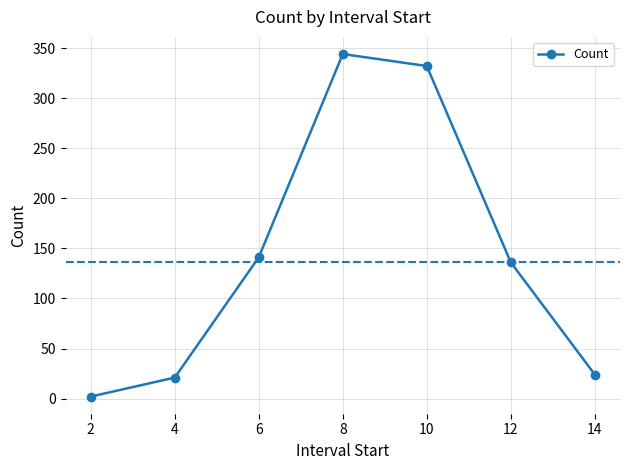

True or false: there are more than 1 points higher than both neighbors.

False